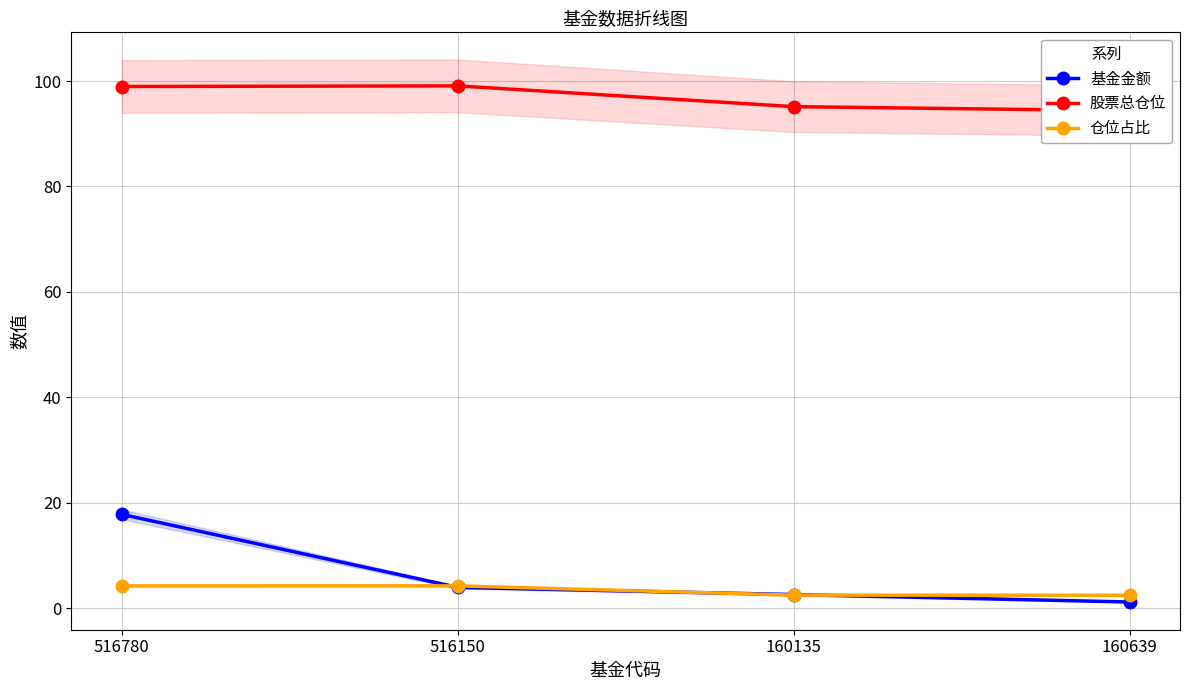

Reading left to right, extract all data points from this chart.

基金金额: 17.8	4.0	2.6	1.2
股票总仓位: 99.0	99.1	95.1	94.4
仓位占比: 4.2	4.2	2.5	2.5